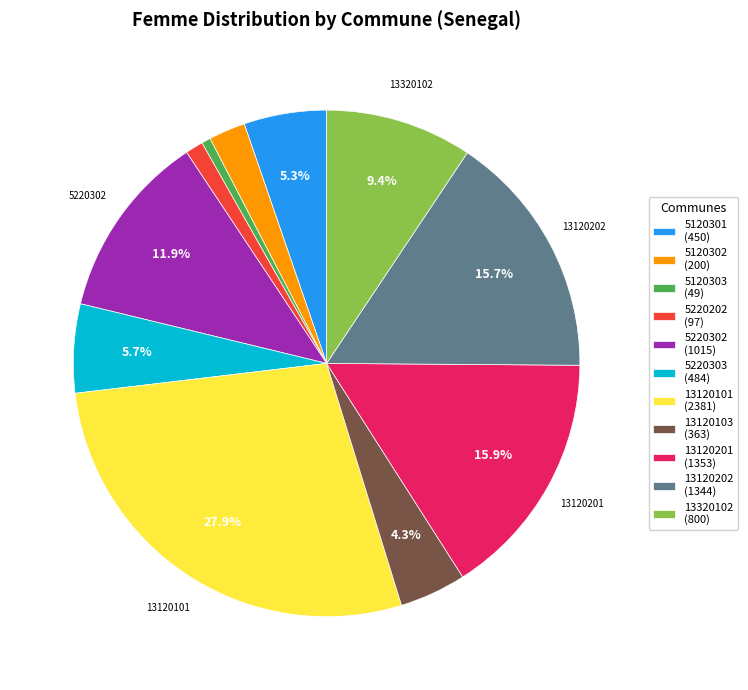

To the nearest percent, what is the difference between the 13120202 and 13120101 slice percentages?

12%